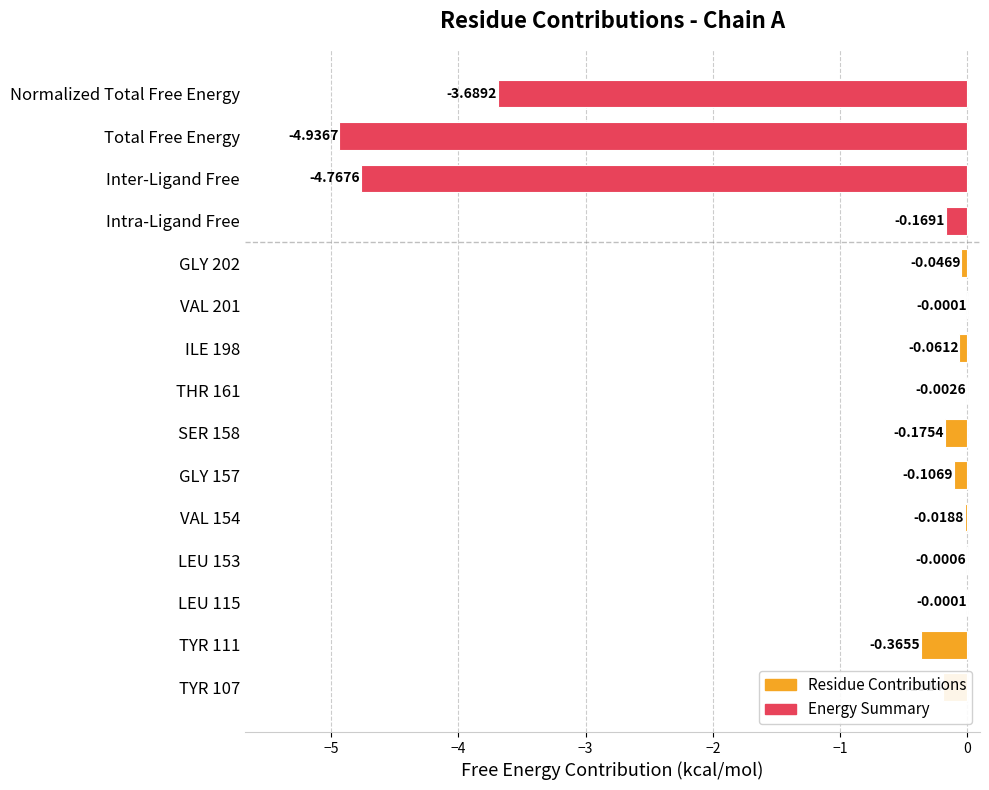

What is the average value?

-1.0